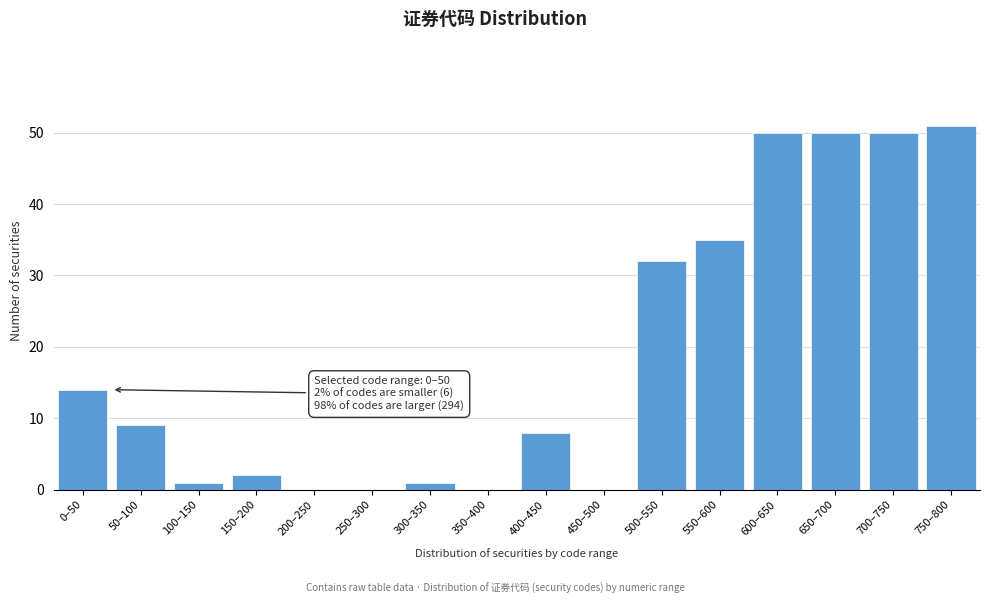

Reading right to left, extract all data points from this chart.

750–800=51	700–750=50	650–700=50	600–650=50	550–600=35	500–550=32	450–500=0	400–450=8	350–400=0	300–350=1	250–300=0	200–250=0	150–200=2	100–150=1	50–100=9	0–50=14